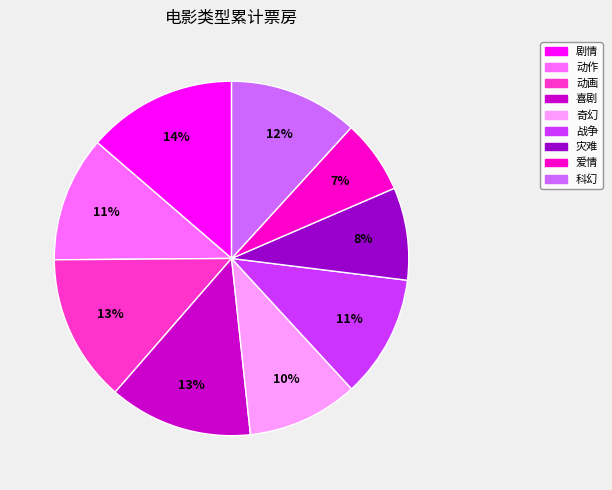

To the nearest percent, what is the combined percentage of 科幻 and 喜剧?

25%